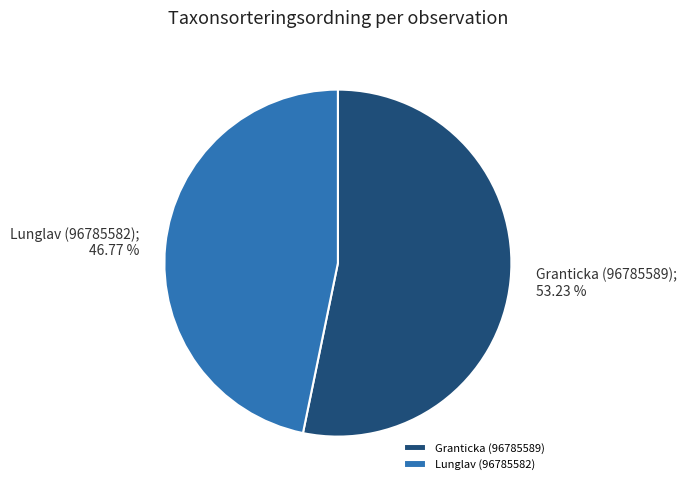

Rank the categories by value from lowest to highest.

Lunglav (96785582), Granticka (96785589)